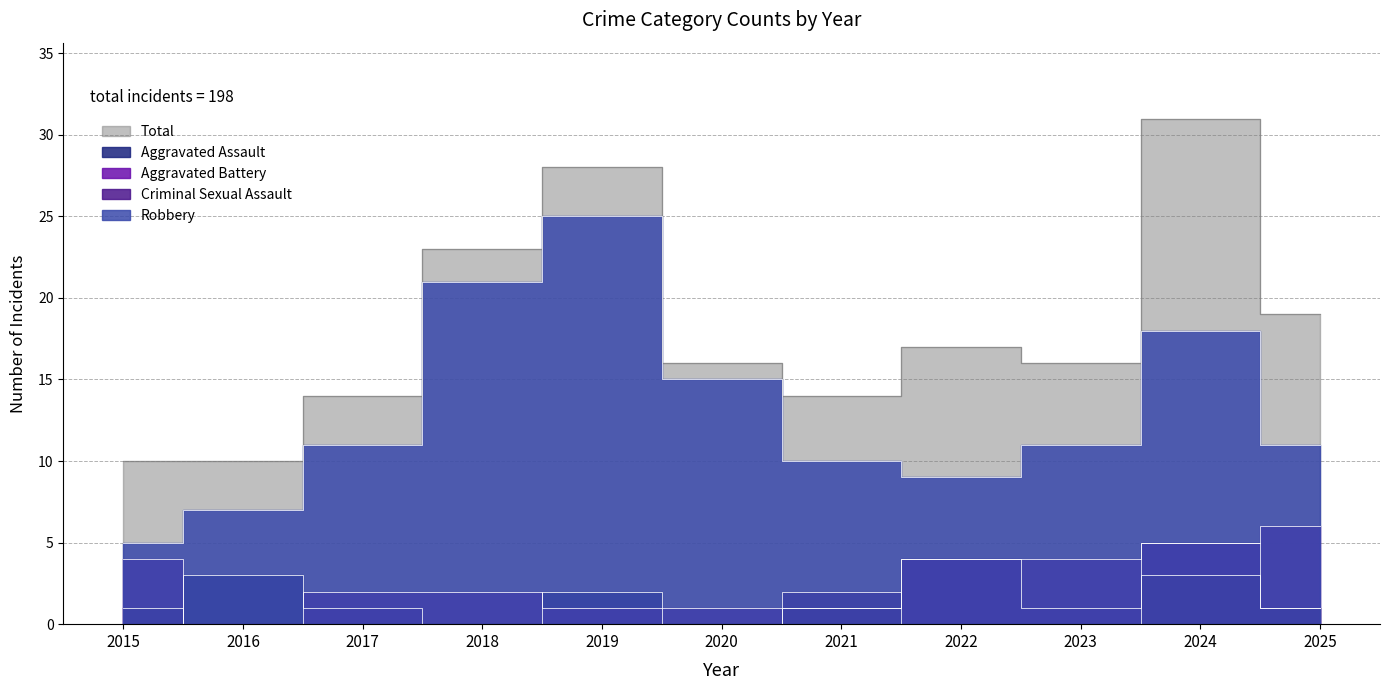

What are all the series names shown in the legend?

Aggravated Assault, Aggravated Battery, Criminal Sexual Assault, Robbery, Total